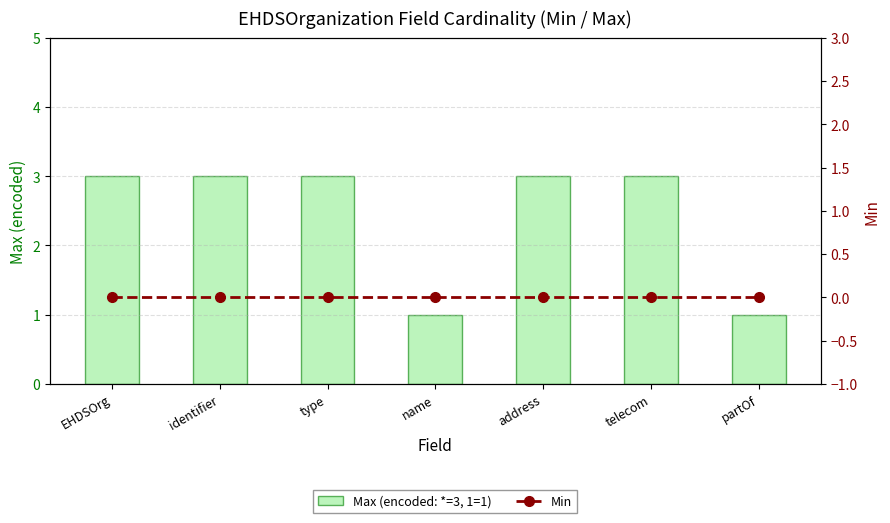

Is the value of Max (encoded: *=3, 1=1) at telecom greater than the value of Min at type?

Yes